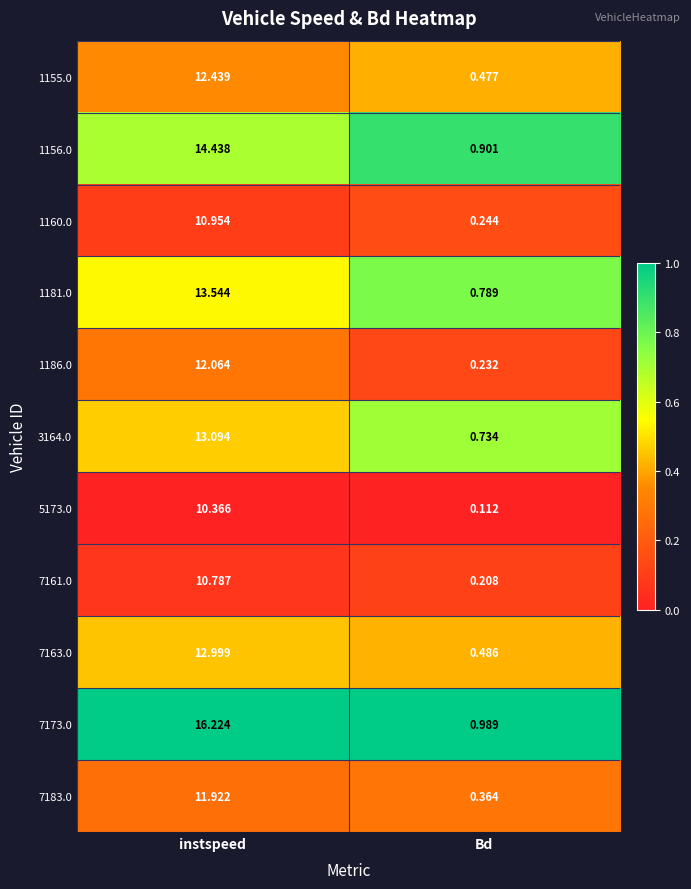

What is the total value across all series at instspeed?

138.8